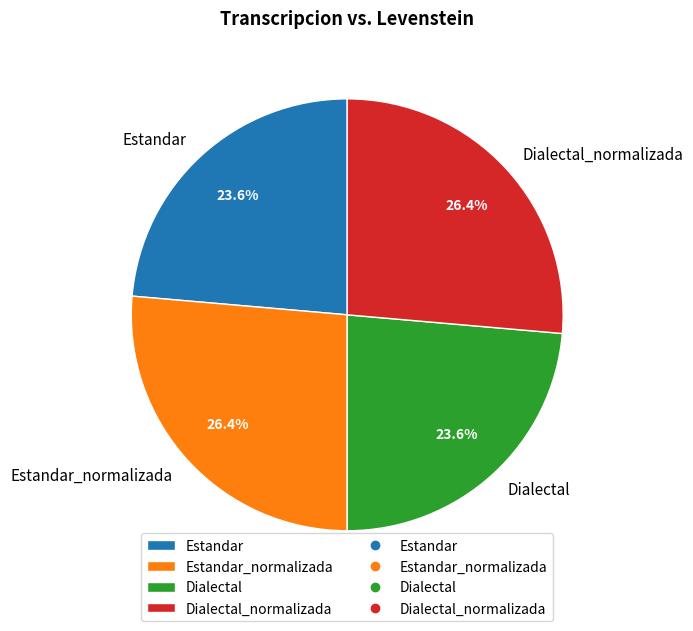

Combined, what portion of the pie is Dialectal_normalizada and Estandar_normalizada?

52.8%